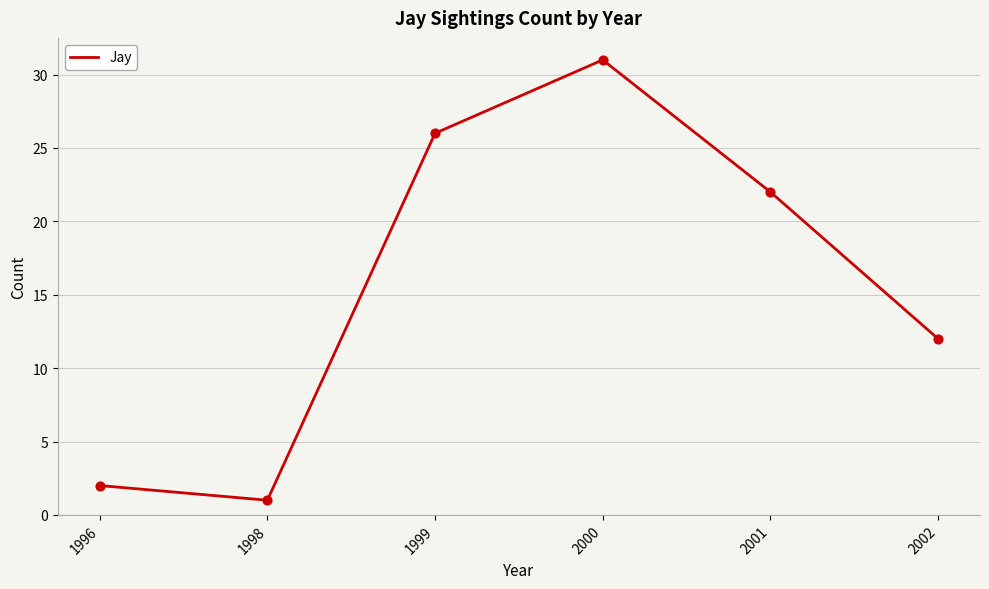

Approximately how many times larger is the value at 1999 compared to 2001?

1.2